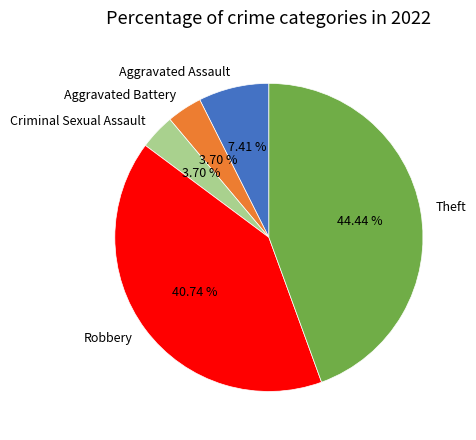

What is the total percentage of Criminal Sexual Assault and Aggravated Assault?

11.1%